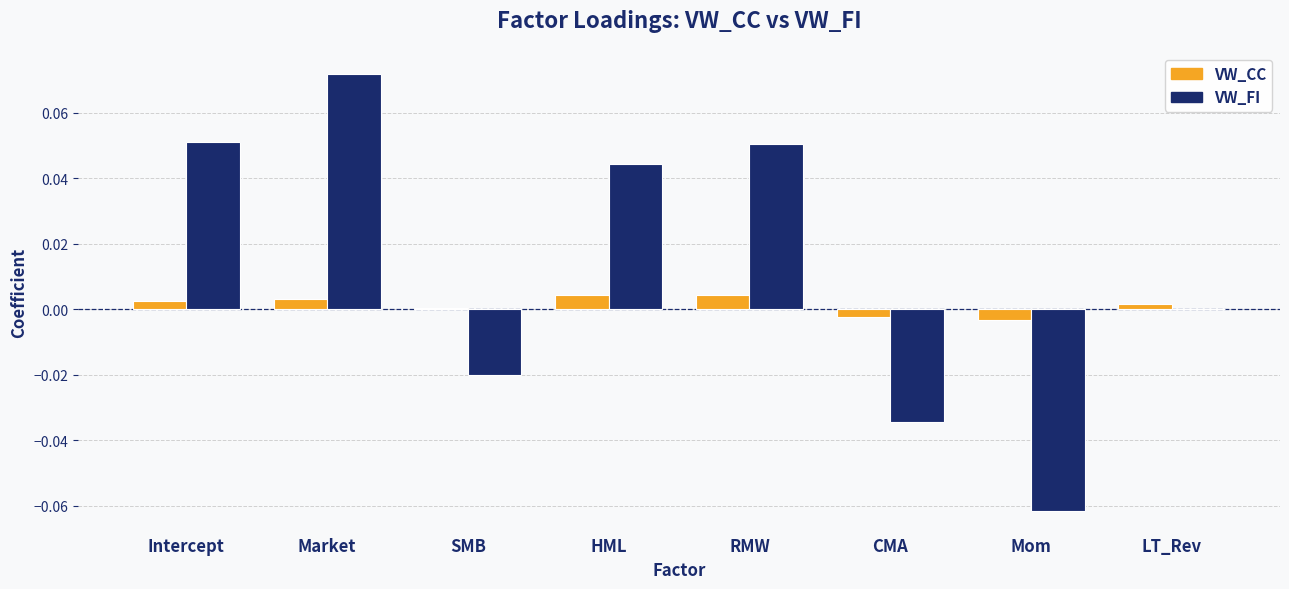

What are all the series names shown in the legend?

VW_CC, VW_FI